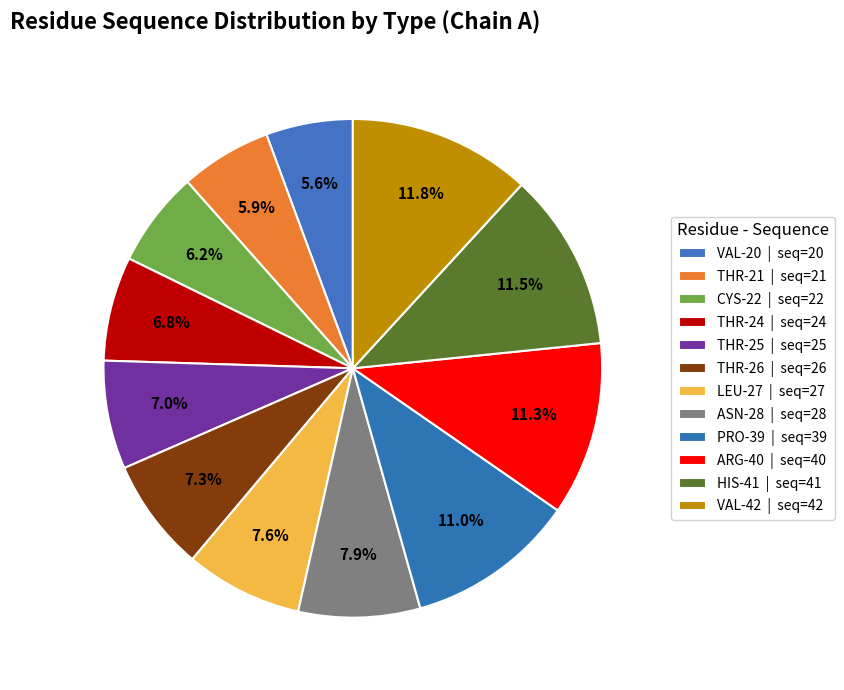

Which slice is the largest?

VAL-42